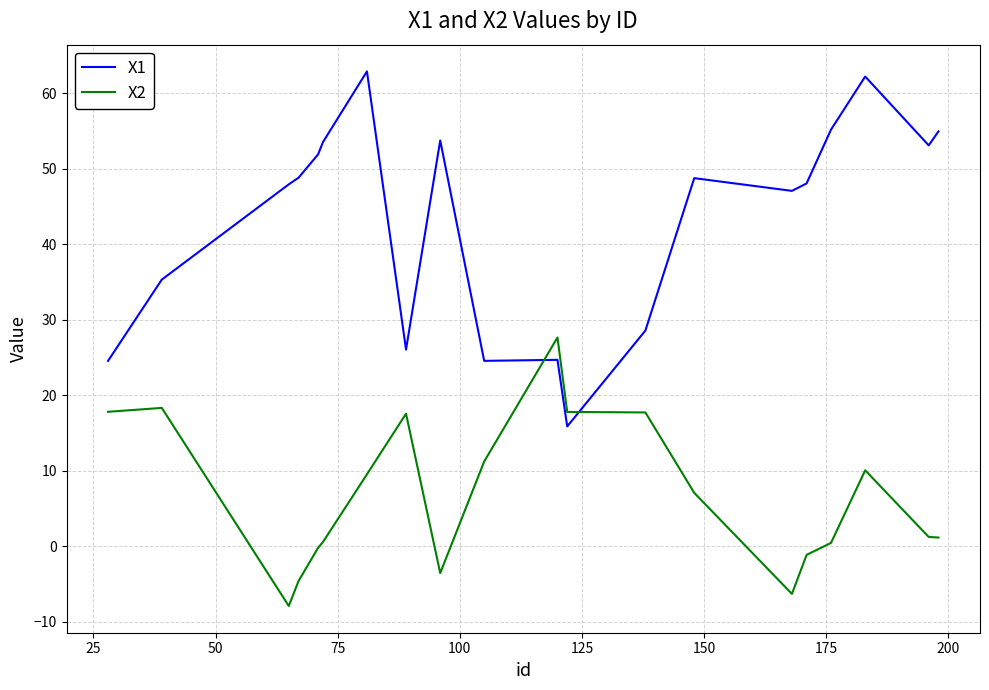

Which series ends up on top after the final intersection of X2 and X1?

X1